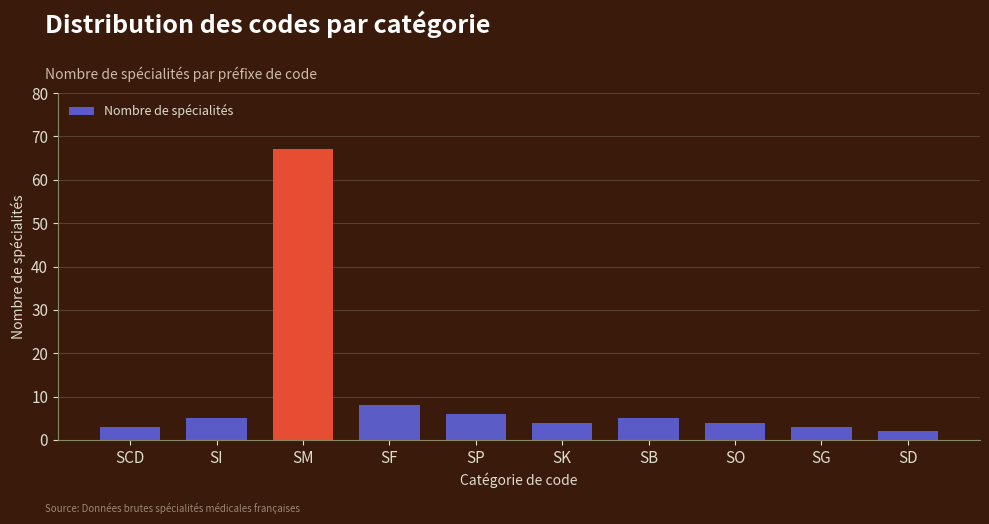

Reading right to left, list all the values displayed in this chart.

2	3	4	5	4	6	8	67	5	3